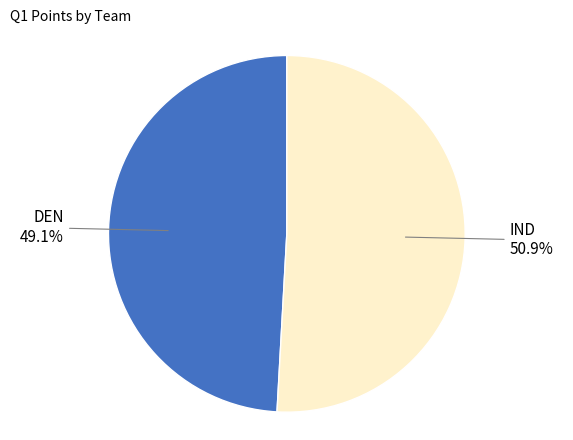

Is there any slice that represents more than half of the pie?

Yes